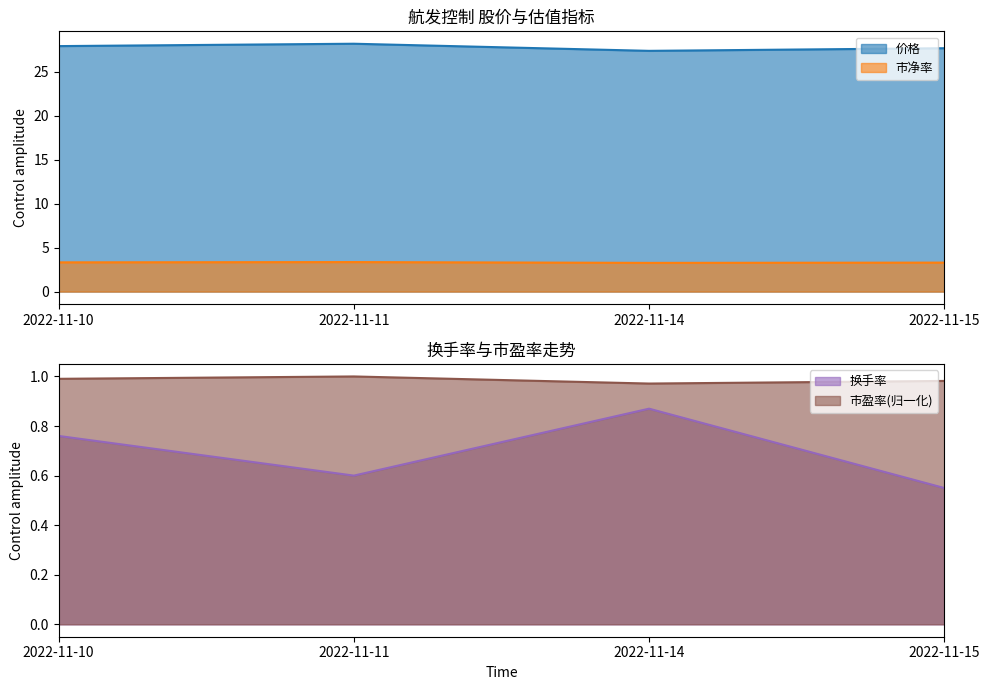

At which label does 价格 reach its peak?

2022-11-11